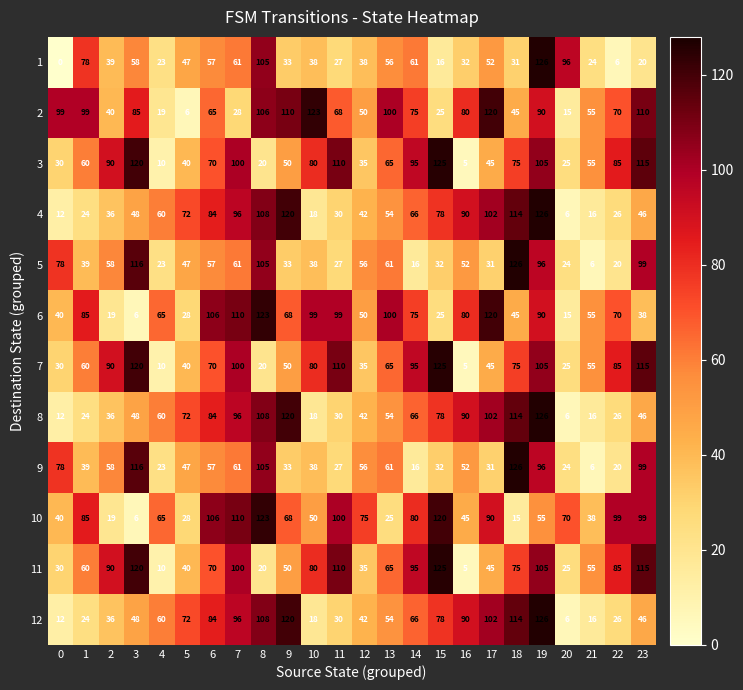

What is the difference between the highest and lowest values at 12?

40